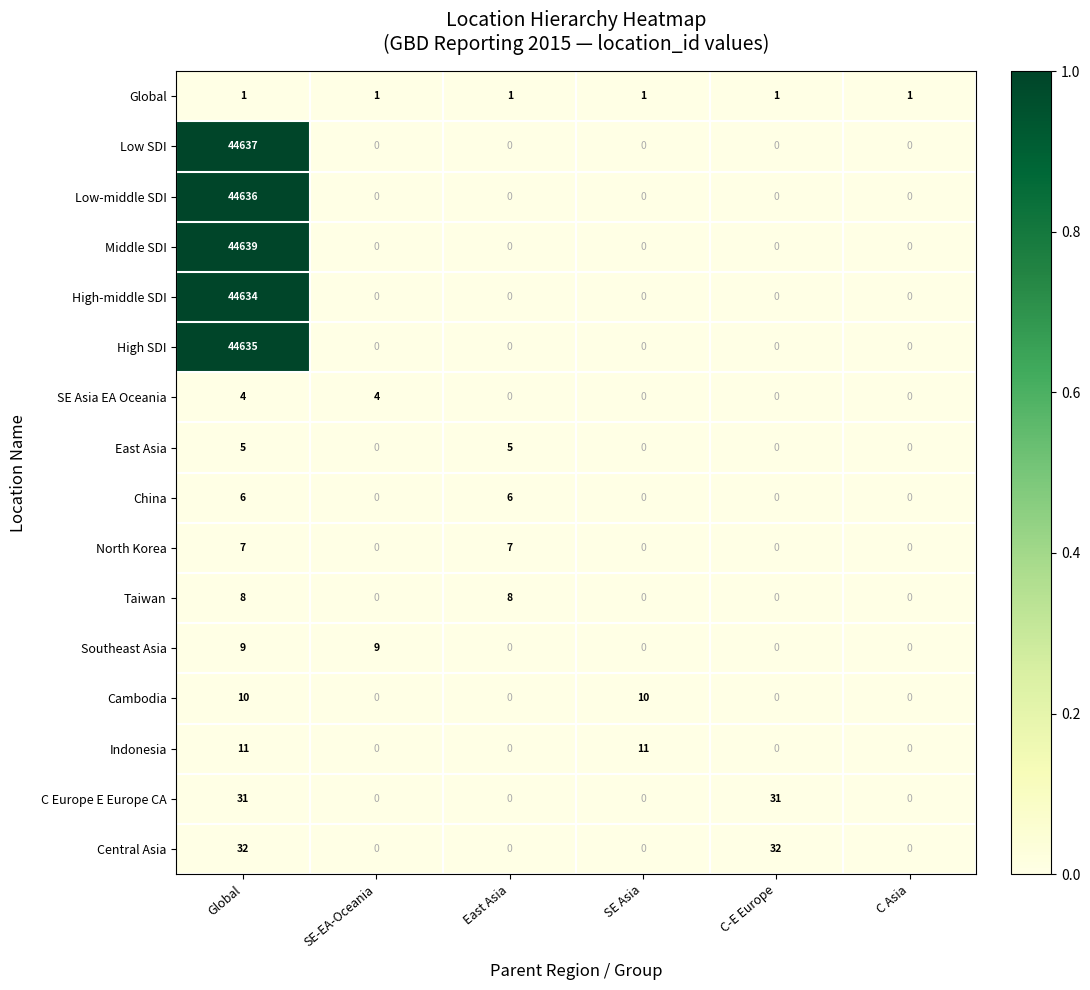

Which series has the largest total across all categories?

Middle SDI